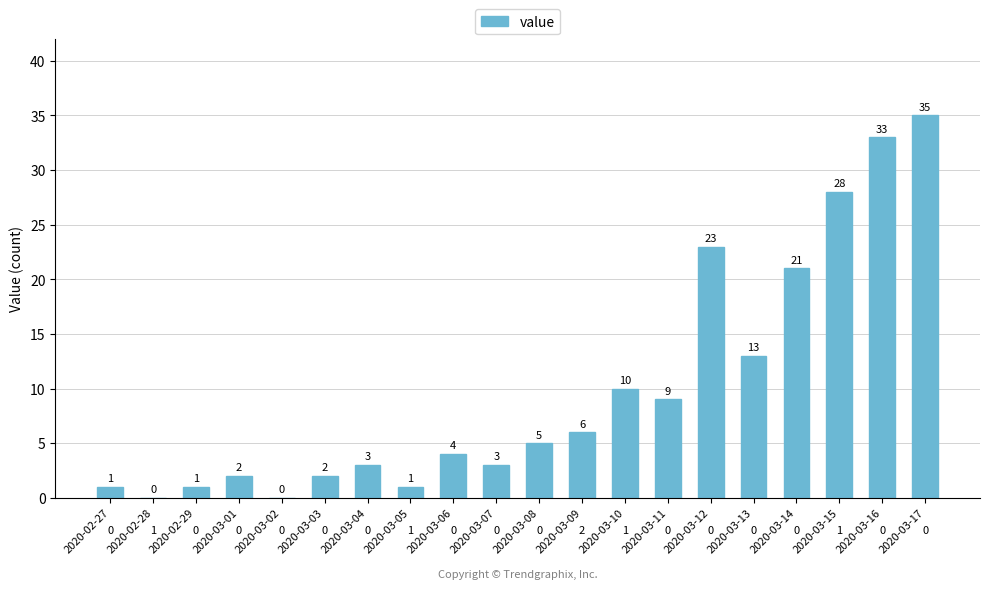

What is the change in value from 2020-03-06 to 2020-03-08?

+1